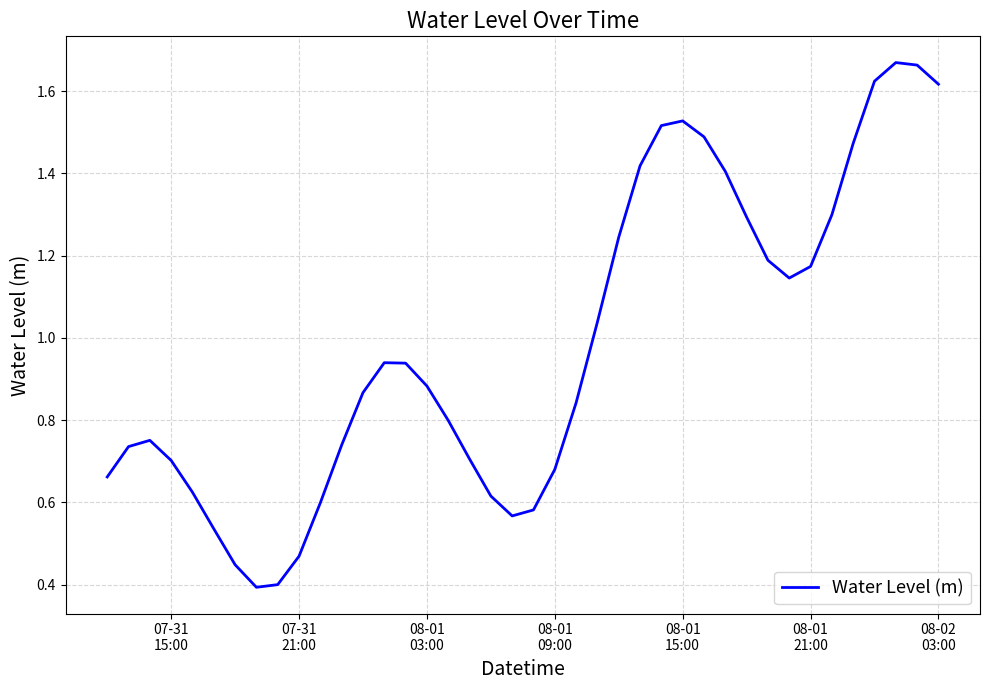

How many lines are shown in the chart?

1